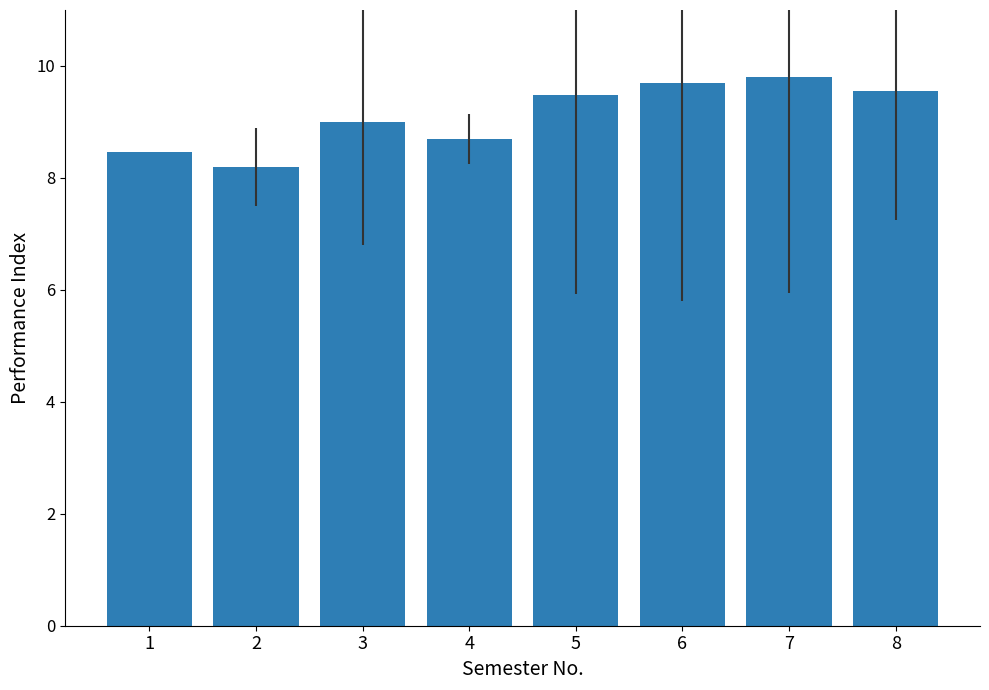

Count the values in the range 8 to 9.

4